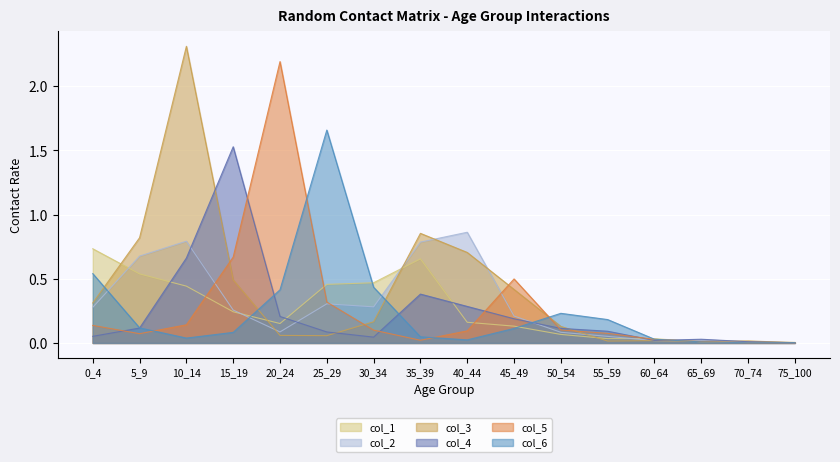

True or false: col_4 has a value of 0.1 at 65_69.

False